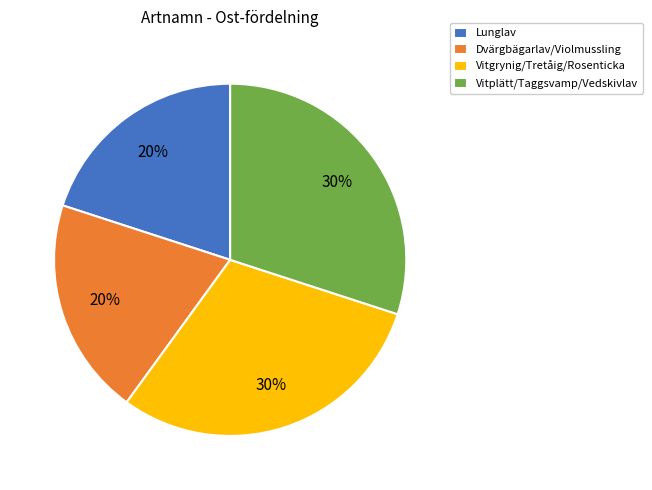

Is there a majority slice in this chart?

No